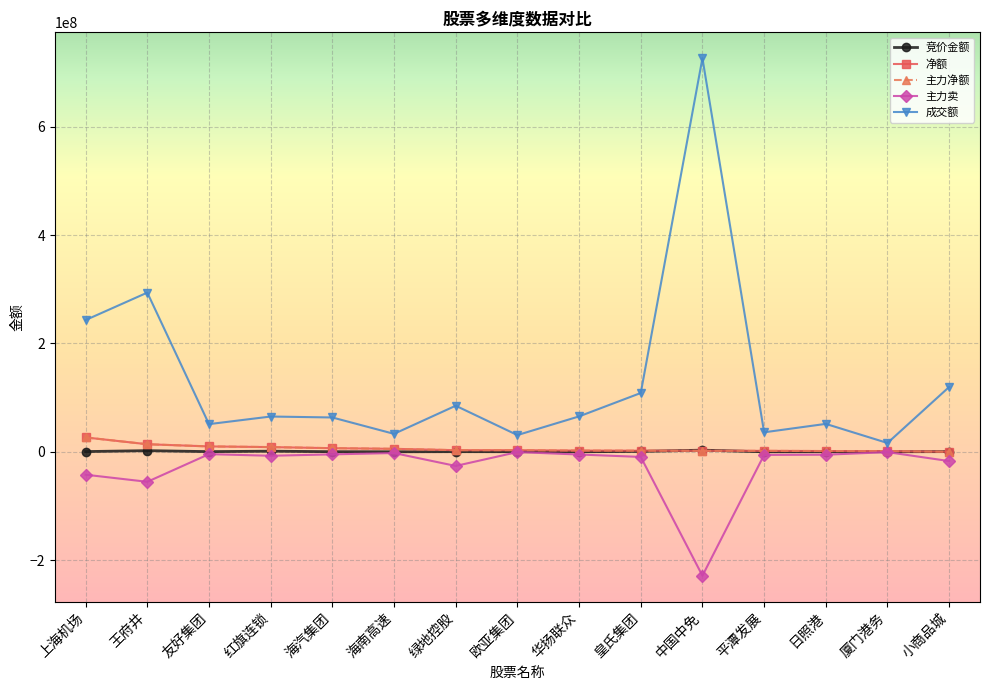

Does the chart have visible grid lines?

Yes